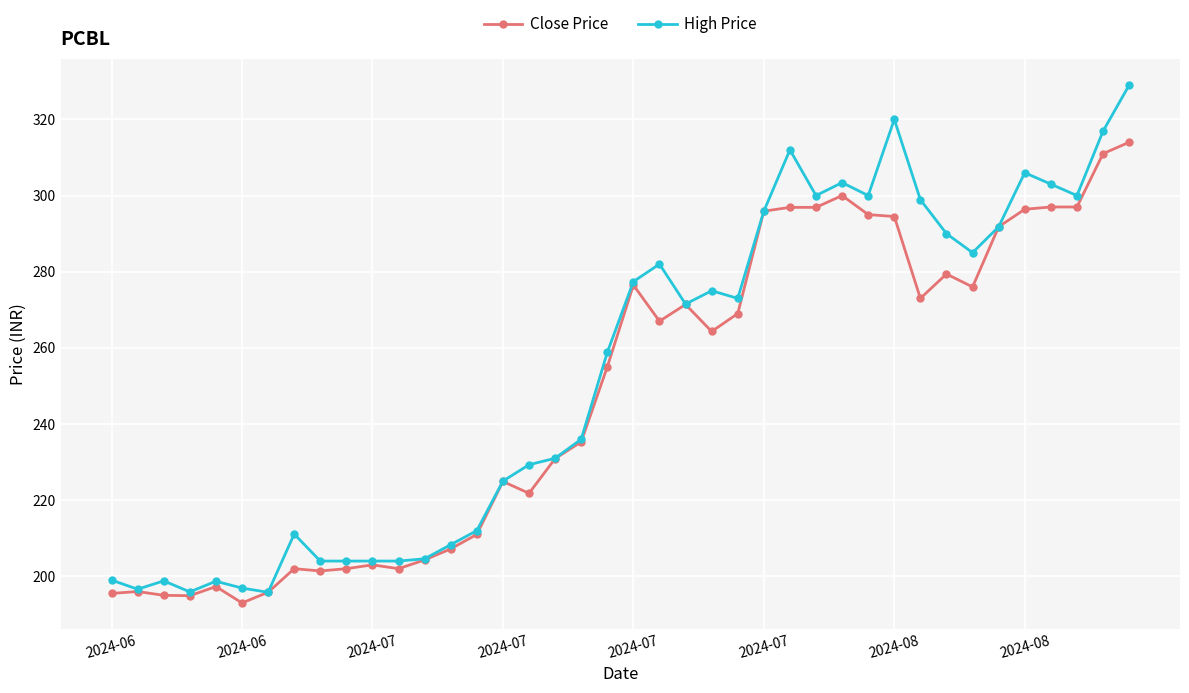

What is the value of the High Price point at the 6th from the left?

196.9